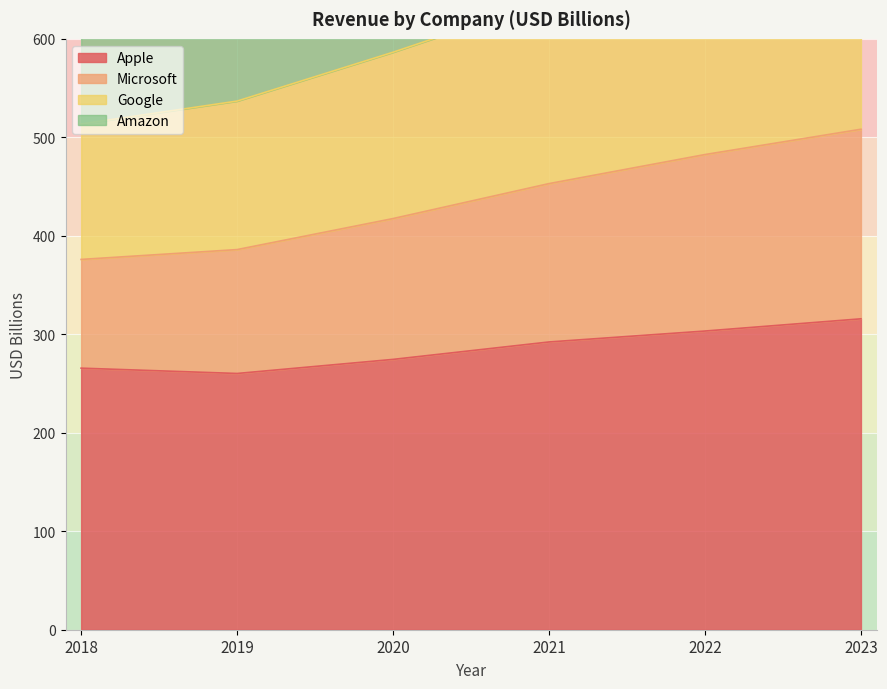

Where does the Google series first go above 639?

2021